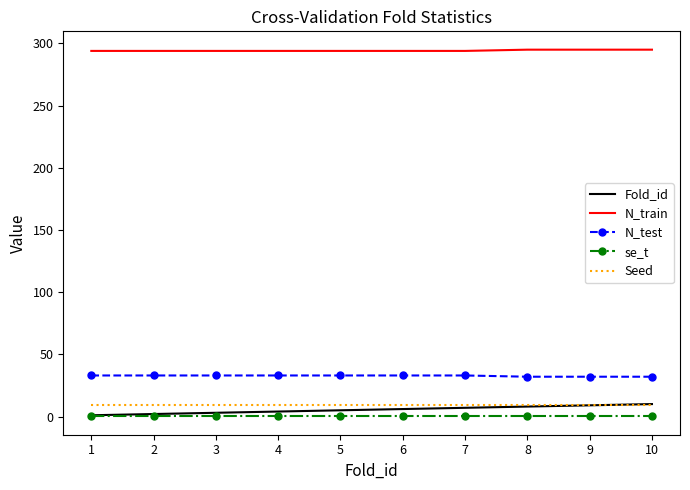

True or false: N_test and Seed intersect in this chart.

False